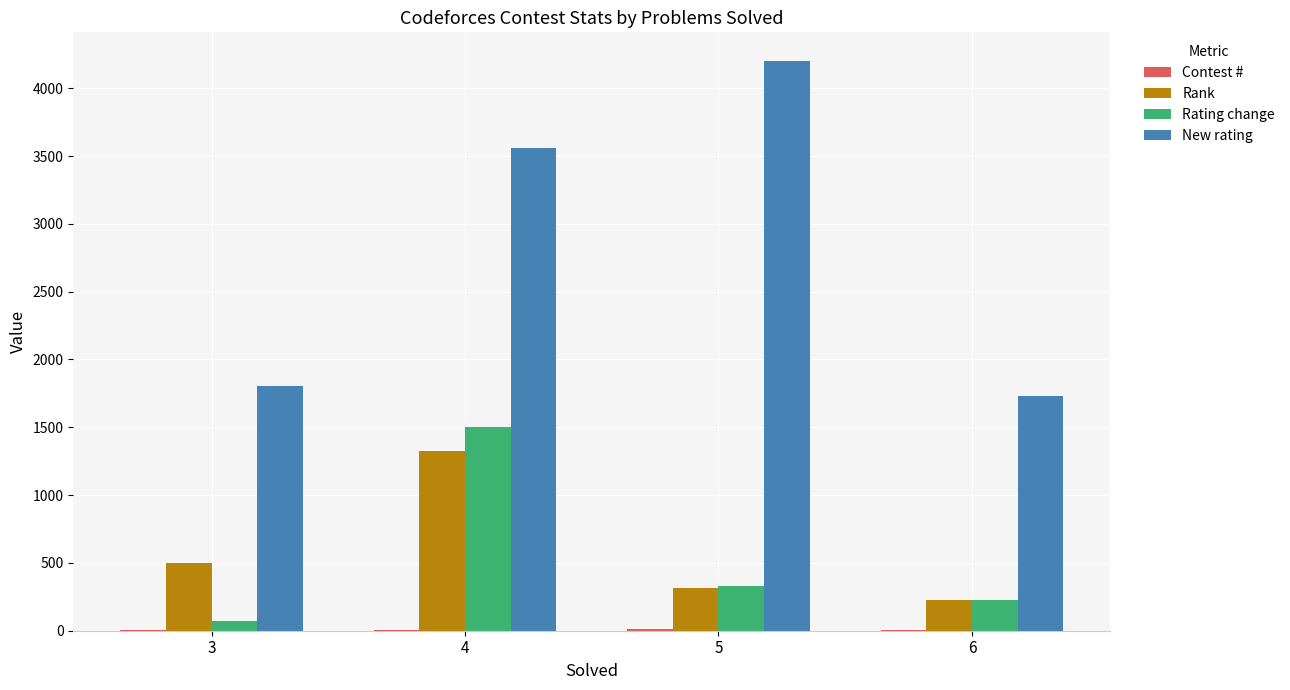

At which category is the sum across all series the highest?

4